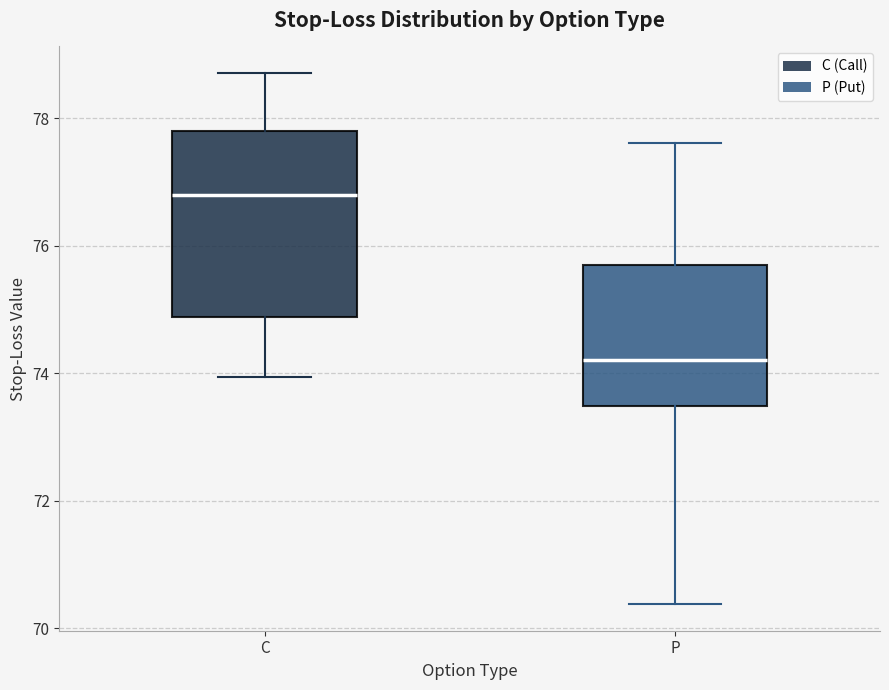

Reading left to right, read every box against the y-axis: the position of its median line, the range the box covers, and the ends of its whiskers. The values are not printed on the chart, so give them approximately, as read against the axis.

C: median 76.8, box 74.8 to 77.8, whiskers 74.0 to 78.8
P: median 74.2, box 73.4 to 75.6, whiskers 70.4 to 77.6